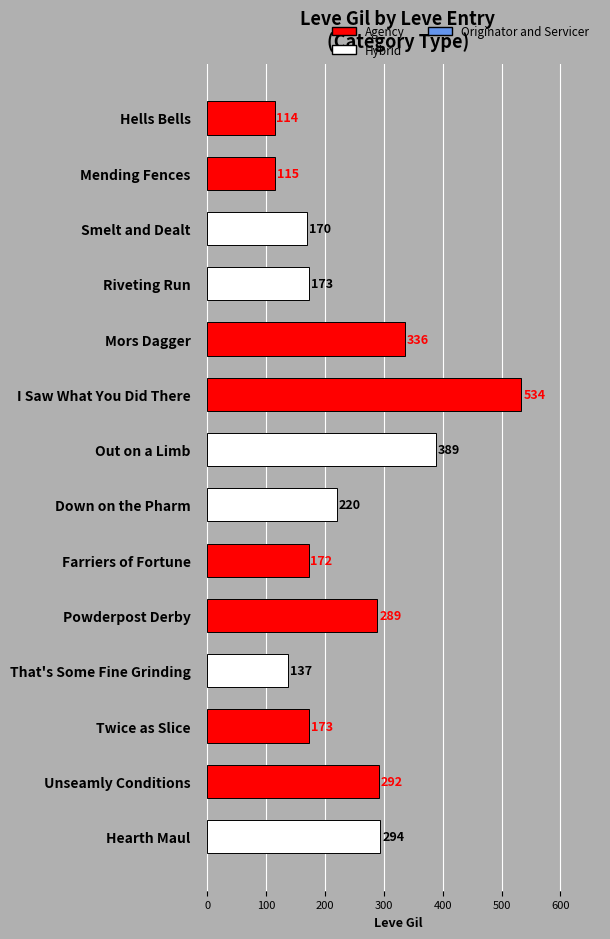

Which label corresponds to the smallest value in the chart?

Hells Bells